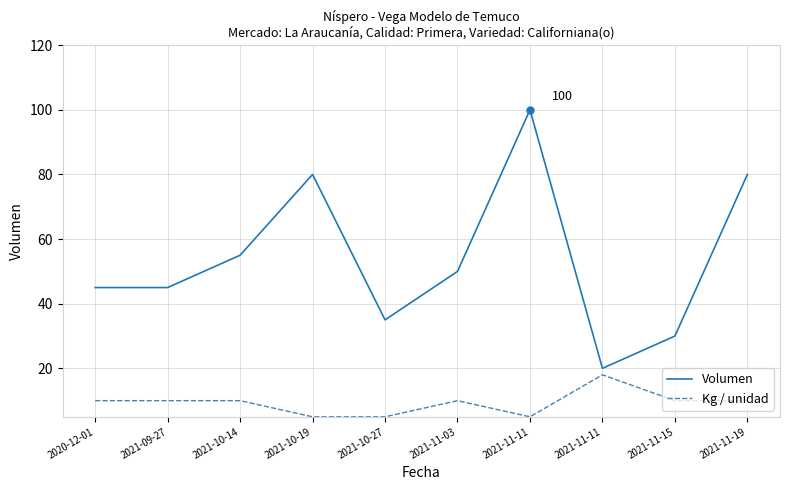

List the labels in order of Volumen value, largest first.

2021-11-11, 2021-10-19, 2021-11-19, 2021-10-14, 2021-11-03, 2020-12-01, 2021-09-27, 2021-10-27, 2021-11-15, 2021-11-11